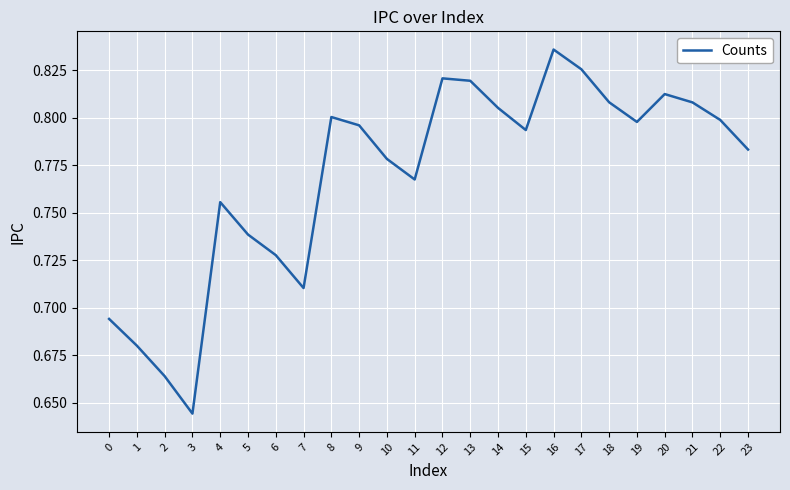

What is the sum of all values?

18.5